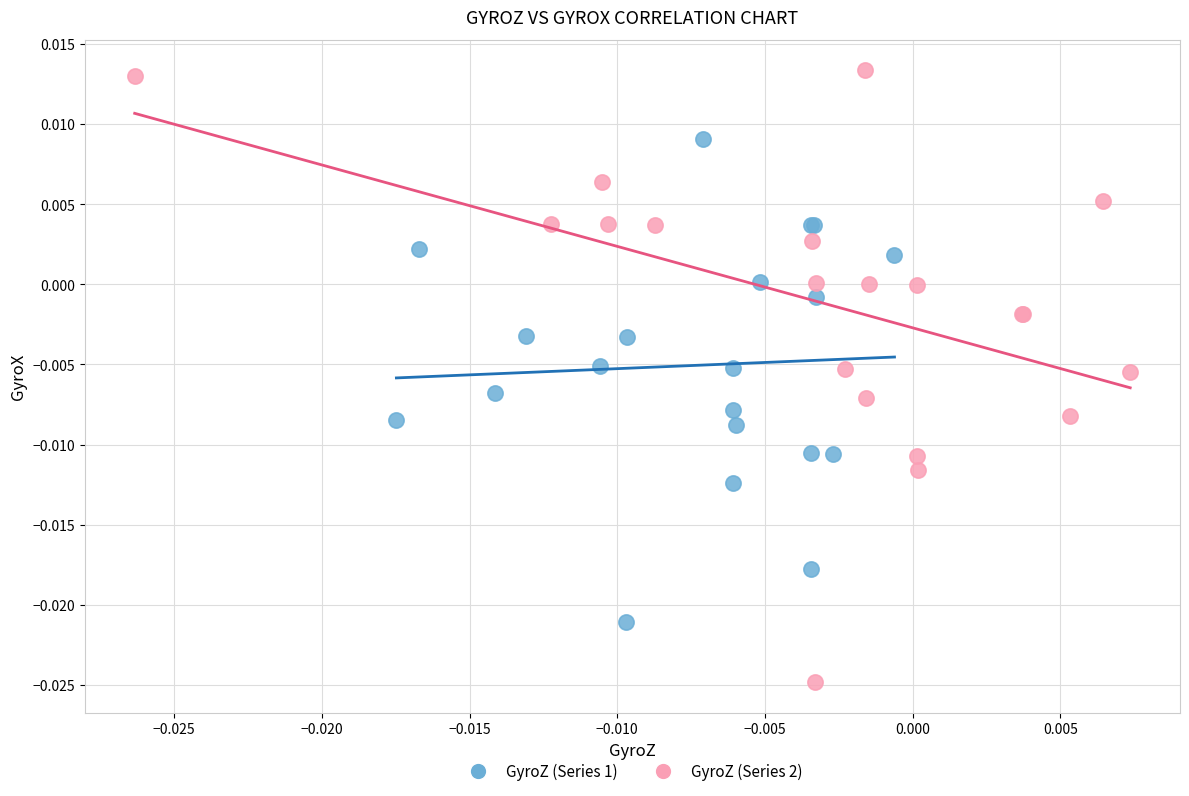

Which series contains the highest Y value?

GyroZ (Series 2)